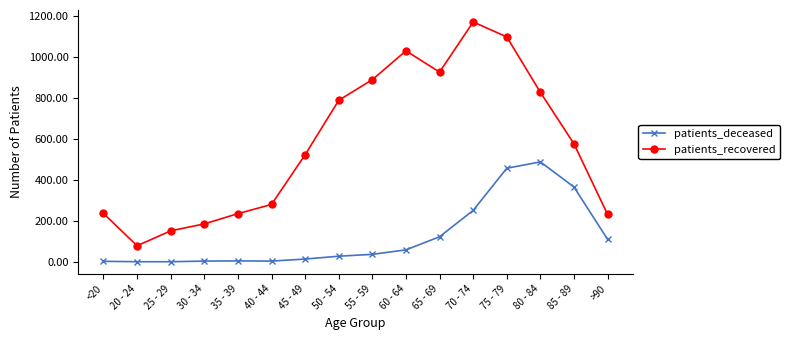

List the series in order of their peak value, lowest first.

patients_deceased, patients_recovered